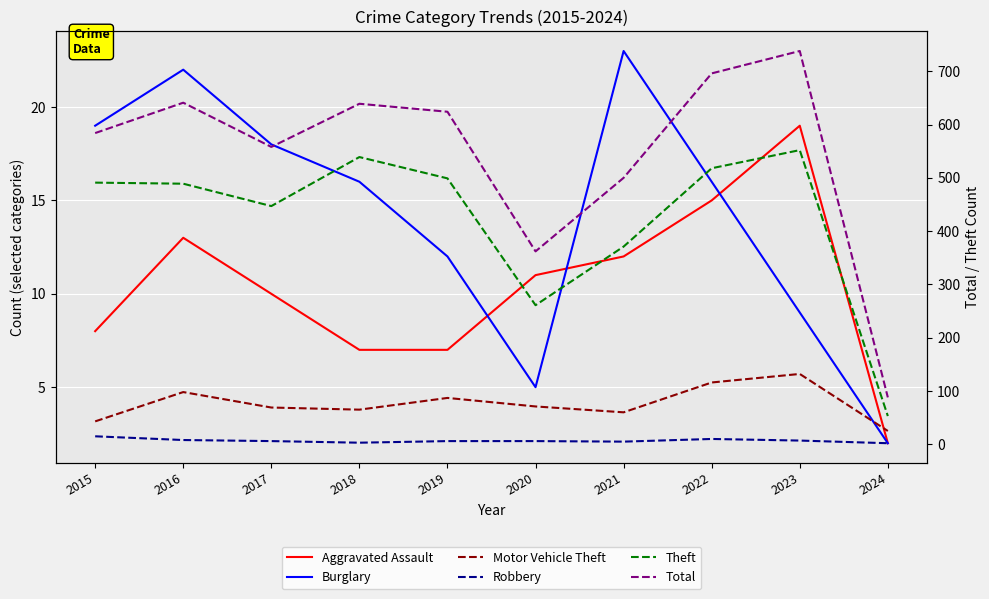

Is the value of Burglary at 2024 greater than the value of Aggravated Assault at 2024?

No